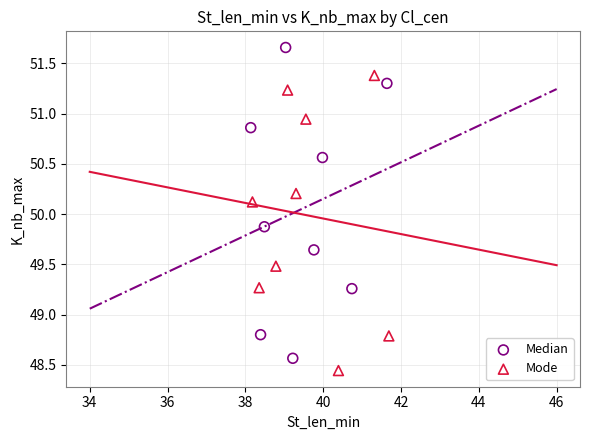

Which series reaches the maximum Y coordinate?

Median